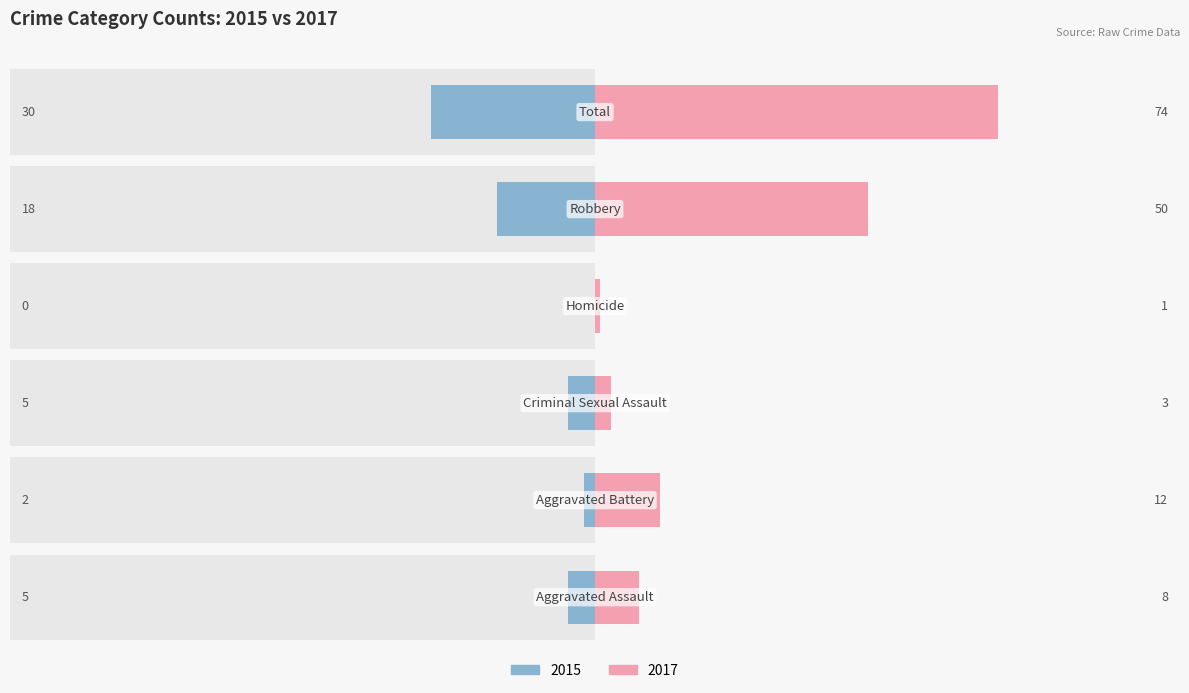

True or false: 2017 has a value of 33 at Robbery.

False